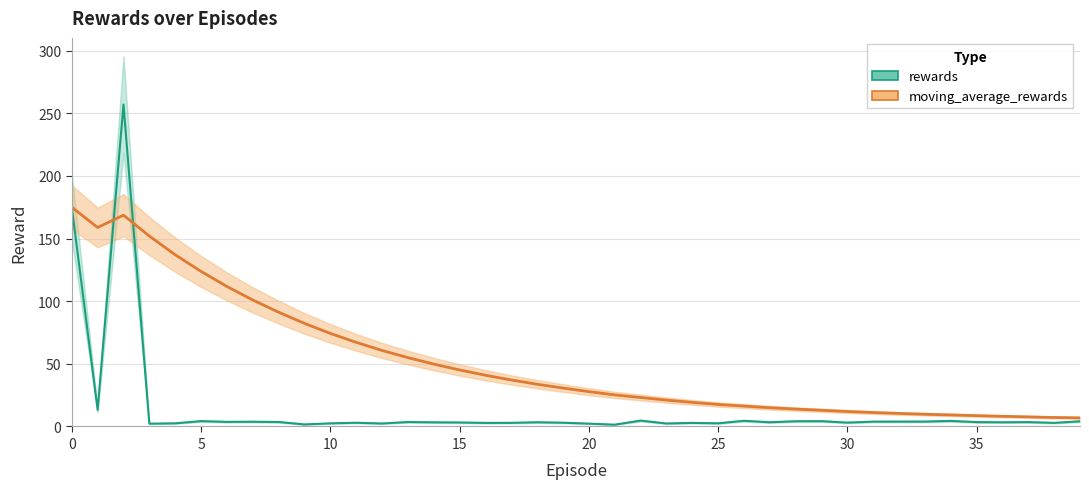

How many values in the rewards series are below 3?

15